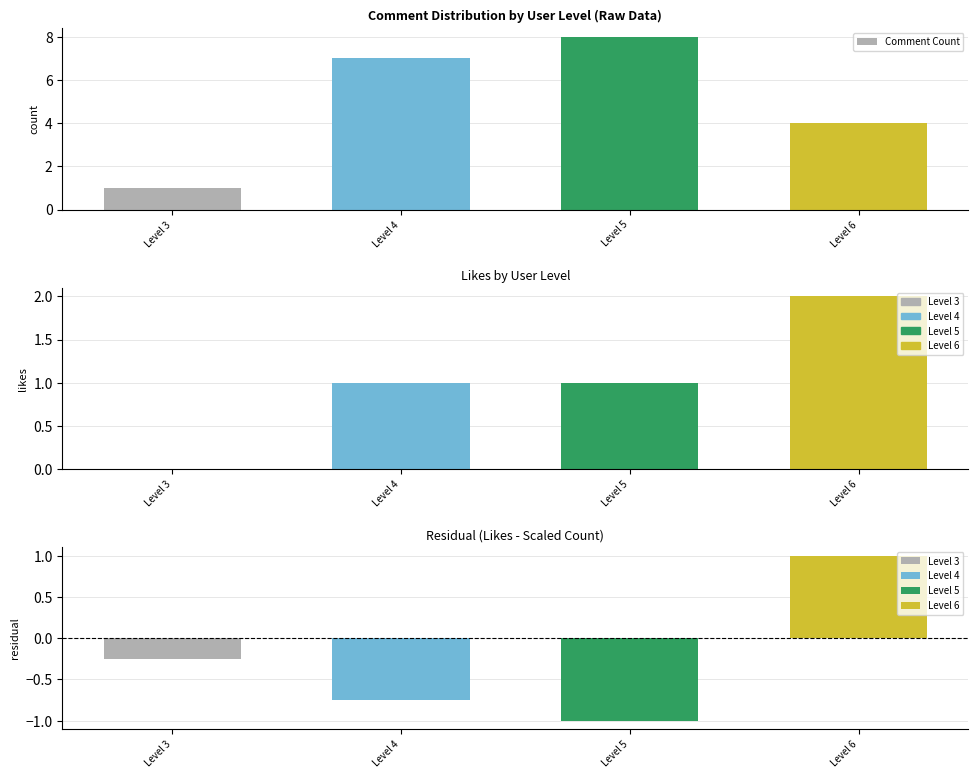

Approximately how many times larger is the value at Level 4 compared to Level 3?

7.0